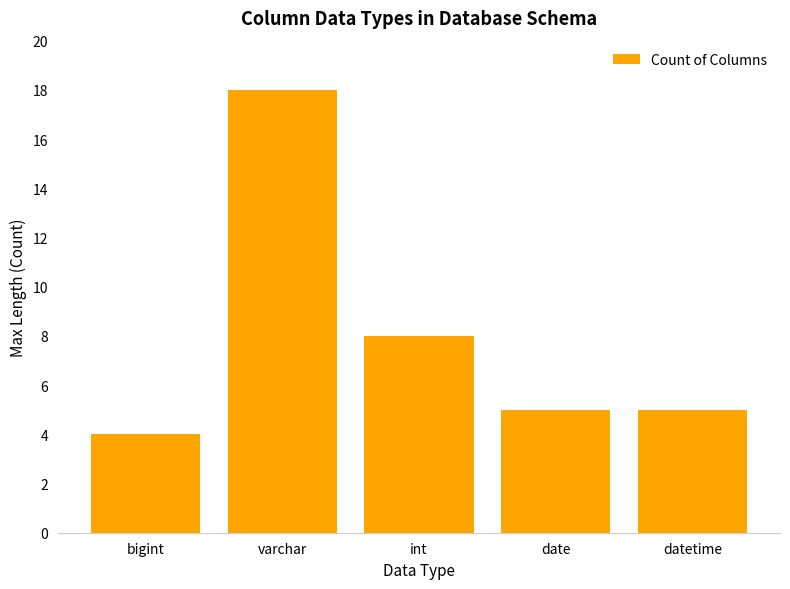

Are the bars horizontal?

No